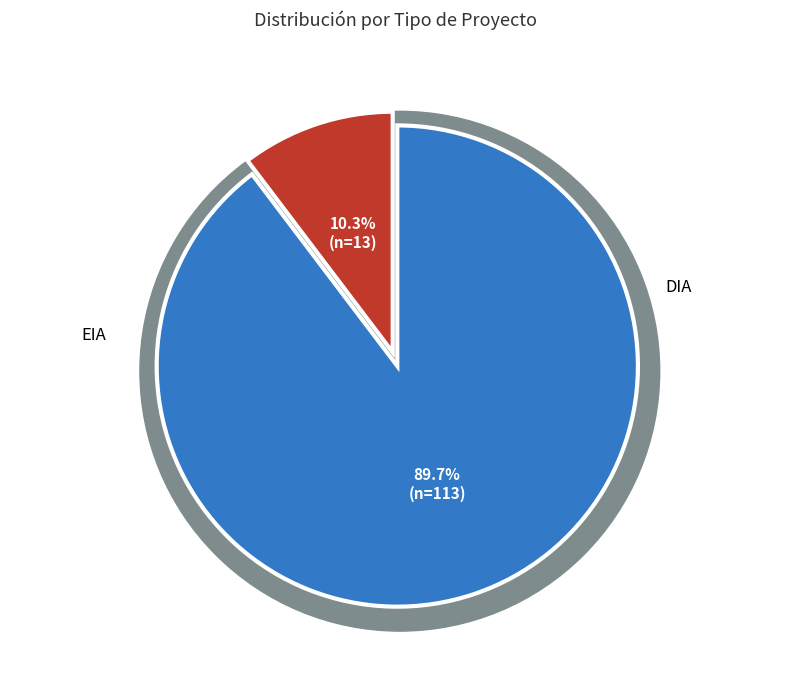

Does any single category account for the majority?

Yes